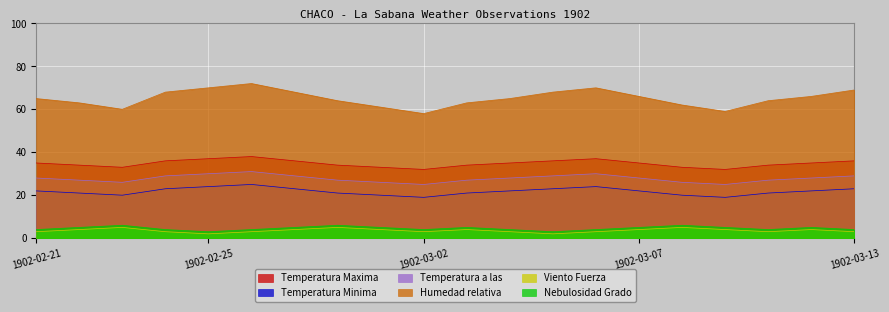

How many Nebulosidad Grado values are between 4 and 5?

15